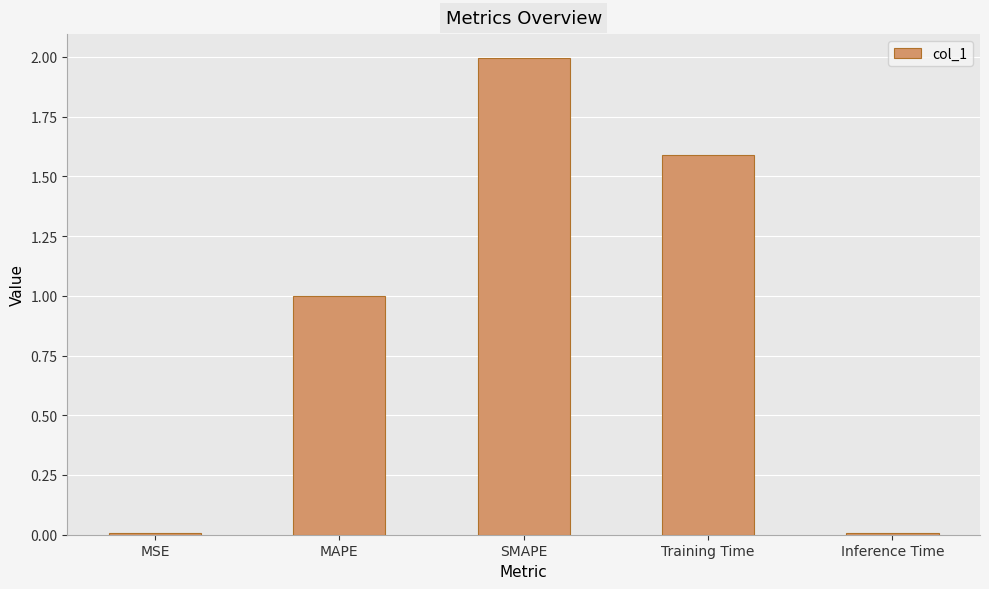

Which has a higher value, SMAPE or MSE?

SMAPE